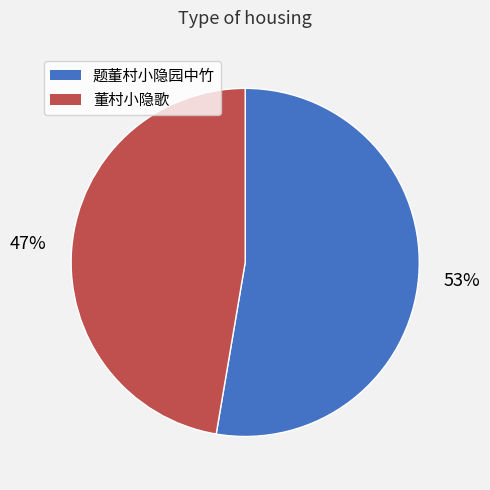

Is it true that 董村小隐歌 is 47% of the pie?

True